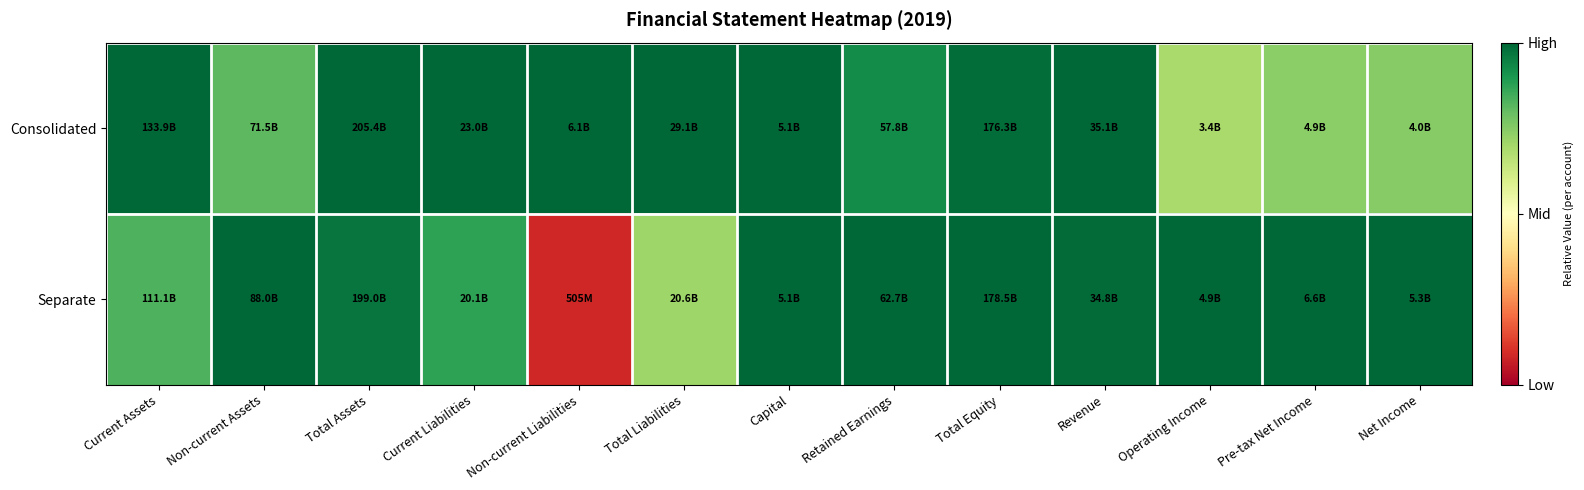

Count the number of data series in this chart.

2